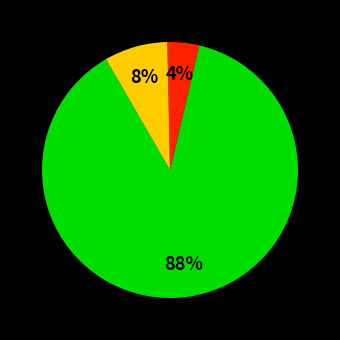

To the nearest percent, what is the average slice percentage?

33%